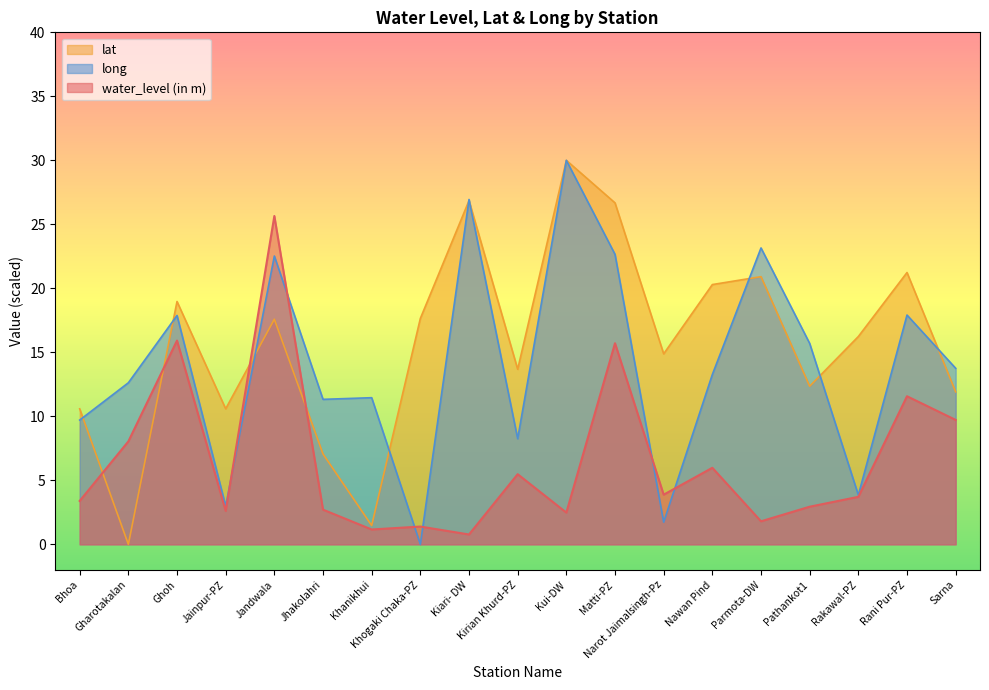

List the series in order of their overall mean, highest first.

lat, long, water_level (in m)